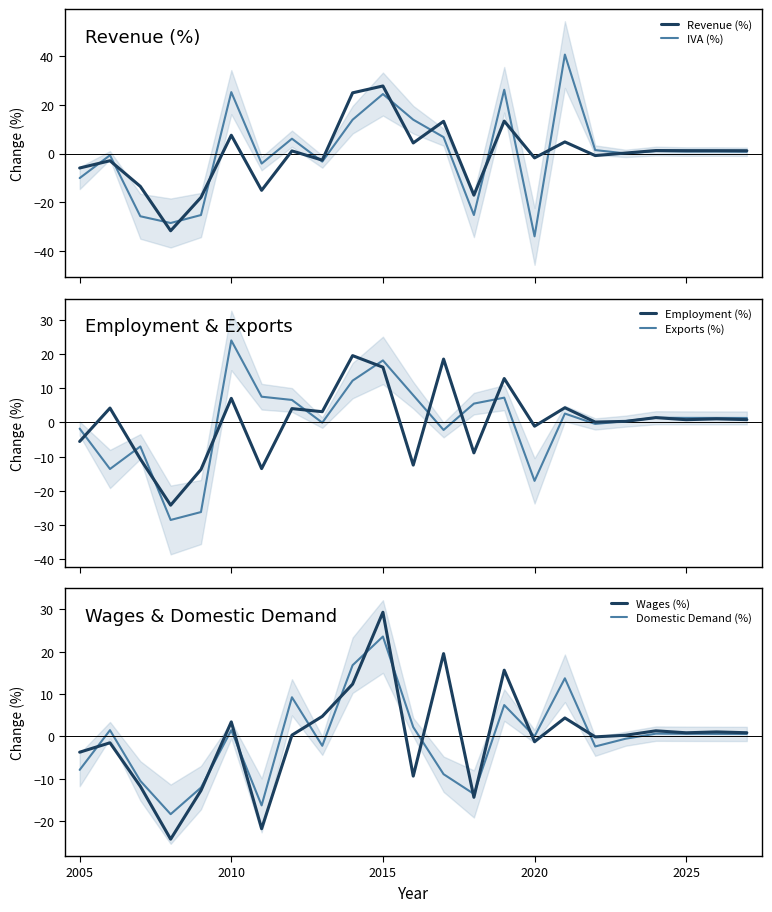

Reading left to right, extract all data points from this chart.

Revenue (%): -5.9	-3.0	-13.4	-31.6	-18.0	7.5	-15.1	1.1	-2.7	24.9	27.7	4.3	13.2	-17.0	13.3	-1.8	4.8	-0.8	0.2	1.2	1.2	1.2	1.1
IVA (%): -10.1	-0.7	-25.7	-28.4	-25.2	25.1	-4.1	6.1	-3.3	13.8	24.4	13.8	6.7	-25.2	26.1	-33.9	40.5	1.4	0.1	1.0	0.8	0.8	0.7
Employment (%): -5.6	4.2	-10.7	-24.2	-13.8	7.0	-13.5	4.0	3.1	19.5	16.1	-12.5	18.5	-8.9	12.8	-1.1	4.3	0.1	0.3	1.4	0.8	1.0	0.8
Exports (%): -1.8	-13.6	-7.0	-28.5	-26.2	23.9	7.5	6.6	-0.1	12.2	18.1	7.9	-2.2	5.5	7.2	-17.1	2.6	-0.5	0.4	1.4	1.3	1.3	1.3
Wages (%): -3.7	-1.5	-11.8	-24.2	-12.8	3.4	-21.8	0.3	4.7	12.3	29.3	-9.3	19.6	-14.3	15.6	-1.2	4.4	-0.1	0.3	1.3	0.9	1.1	0.9
Domestic Demand (%): -7.9	1.5	-10.5	-18.3	-12.1	1.5	-16.3	9.3	-2.2	16.8	23.6	2.2	-8.9	-13.6	7.4	0.0	13.7	-2.4	-0.5	0.7	0.6	0.6	0.6